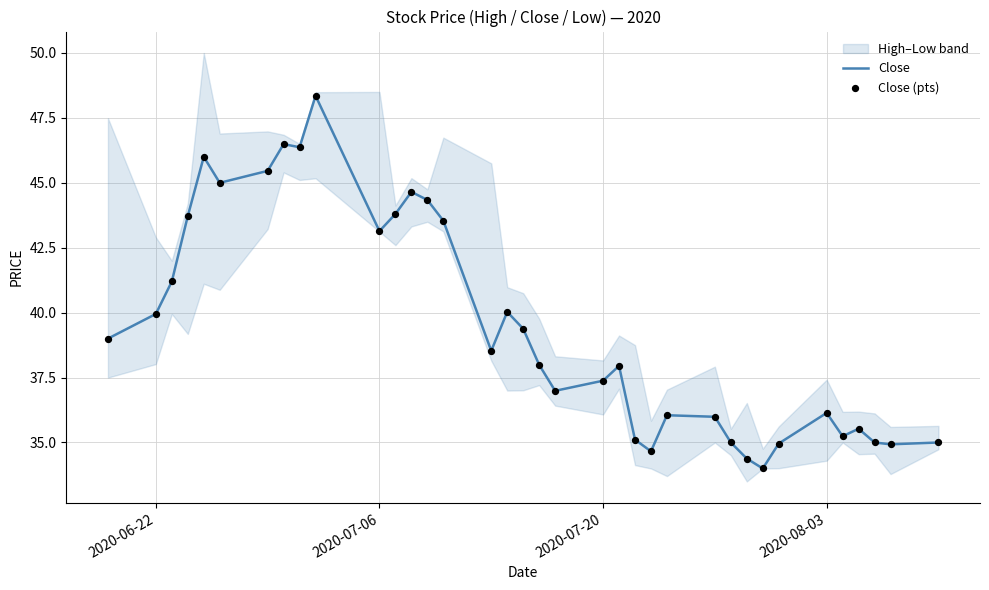

Which series has the largest total across all categories?

Close